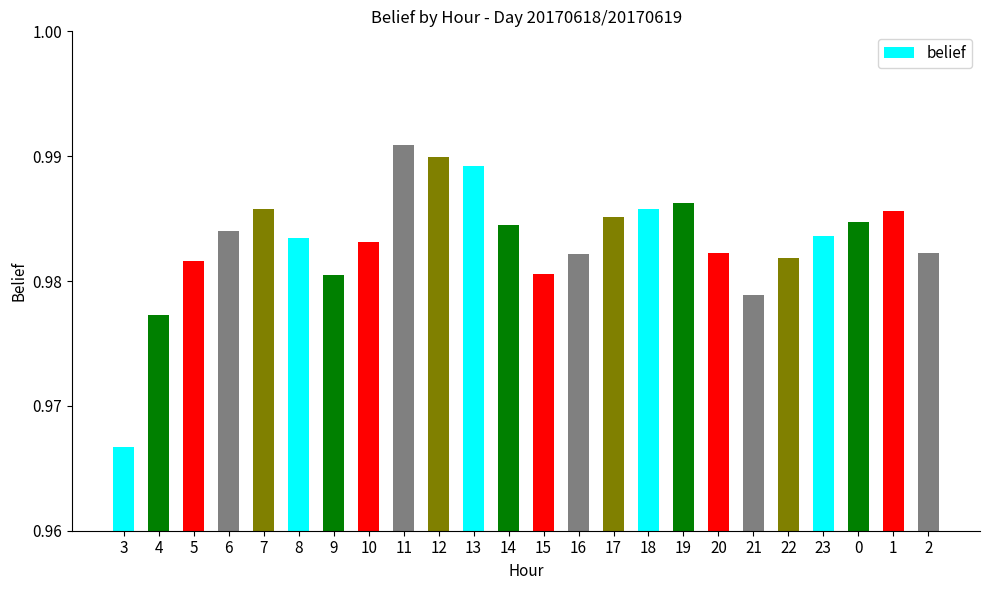

What position from the right is 15?

12